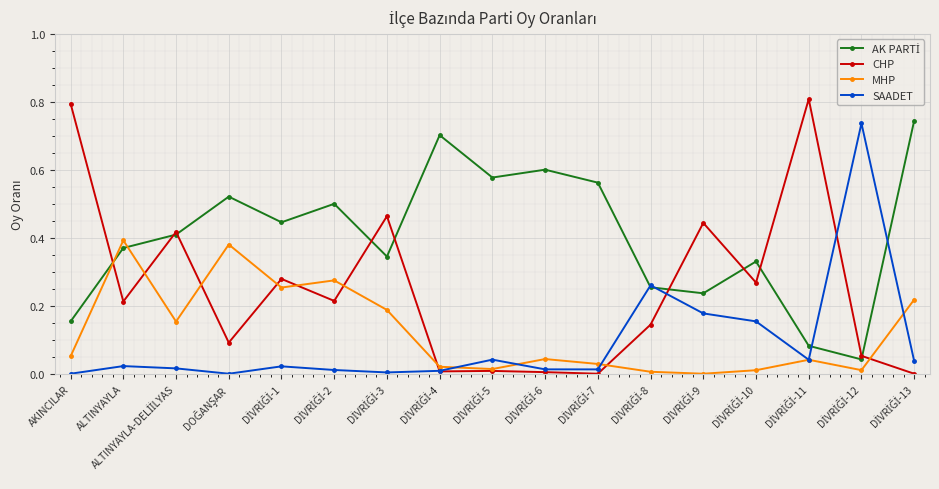

Count the number of categories in the chart.

17